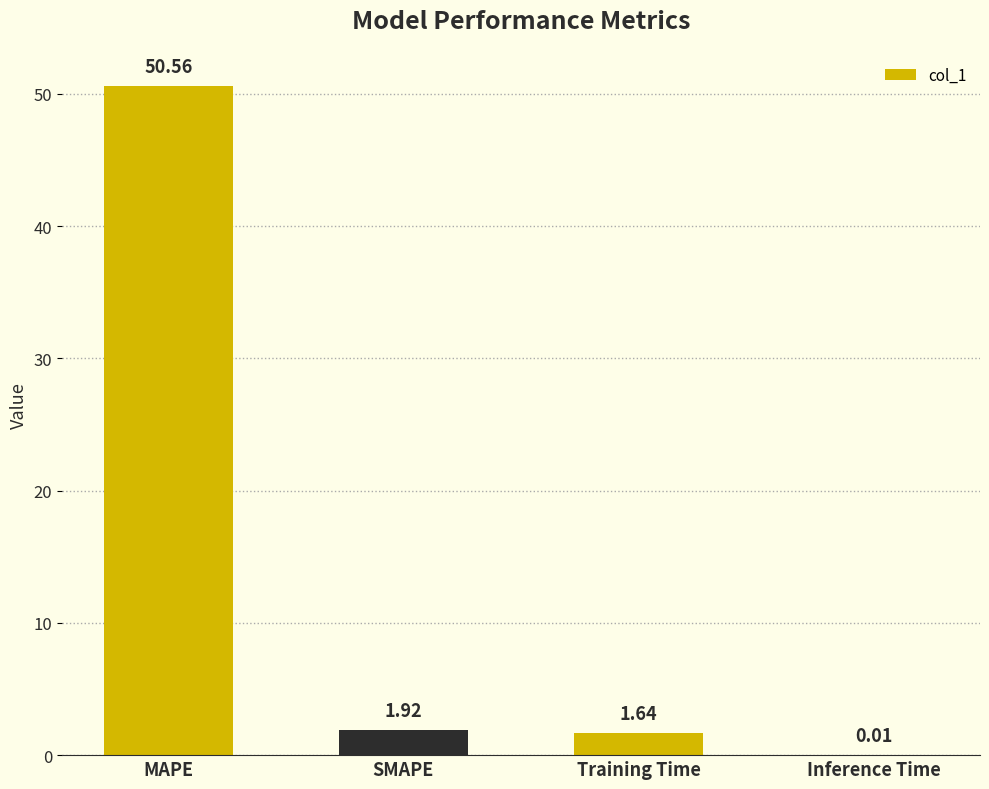

Are the bars horizontal?

No